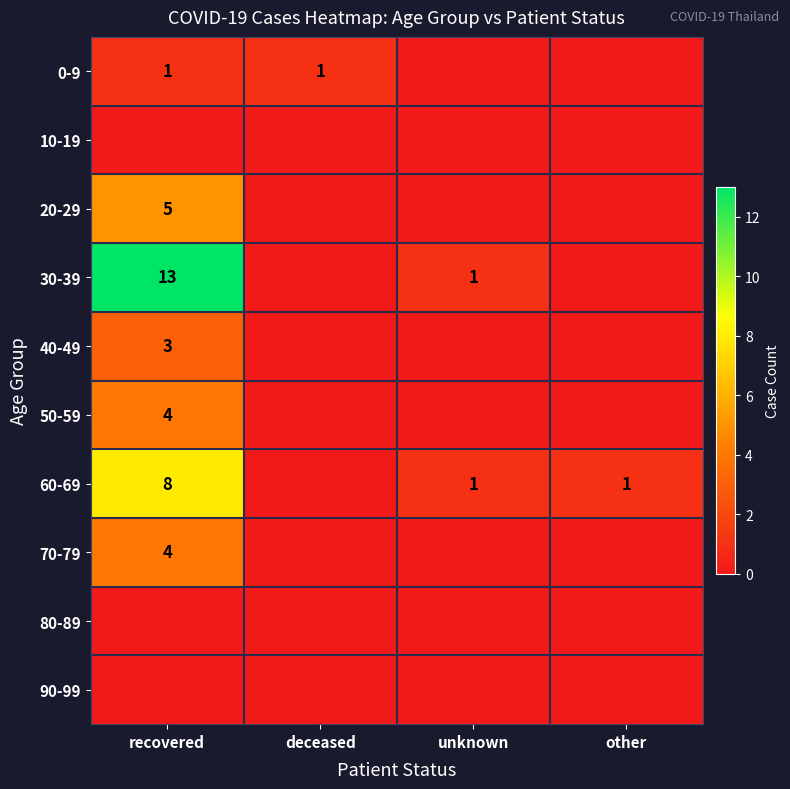

Is it true that 20-29 equals 1 at recovered?

False